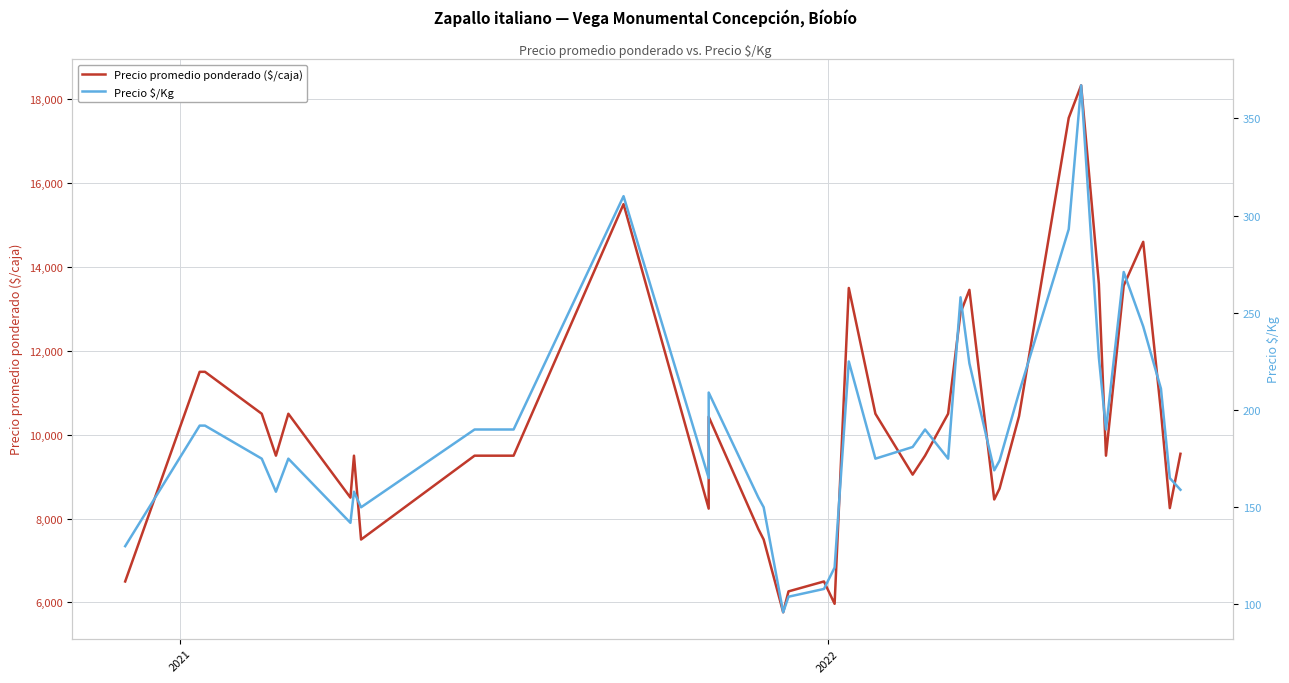

List the series in order of their overall mean, highest first.

Precio promedio ponderado ($/caja), Precio $/Kg